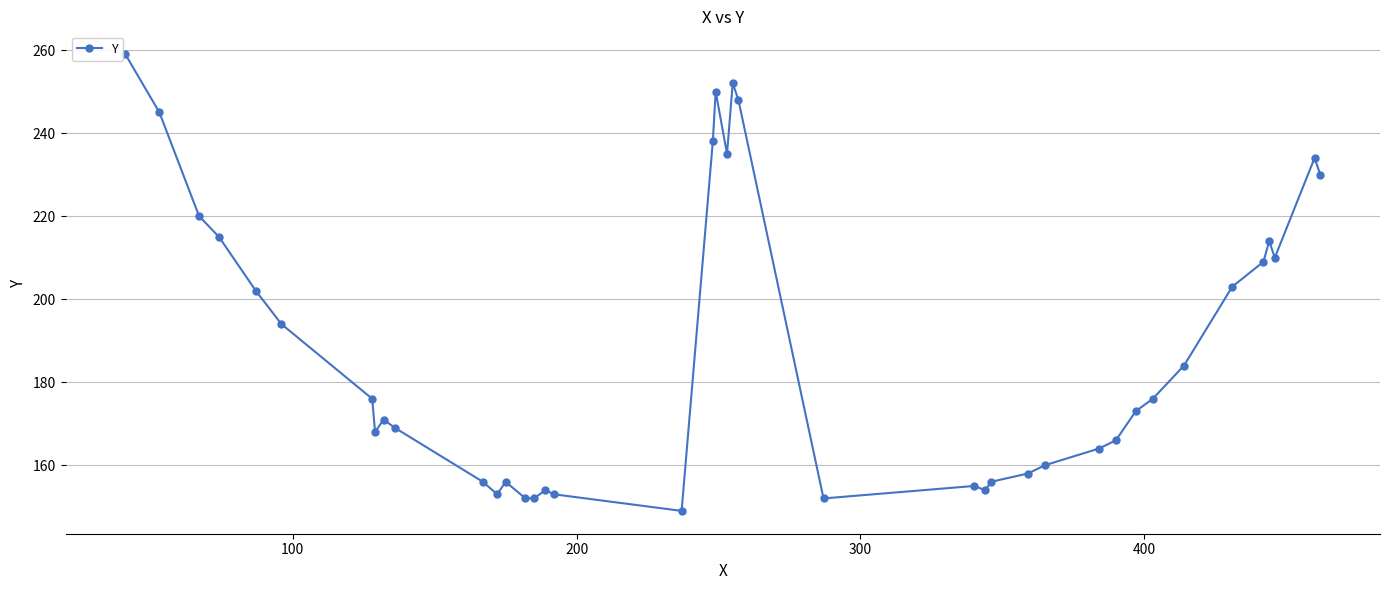

What is the average value?

189